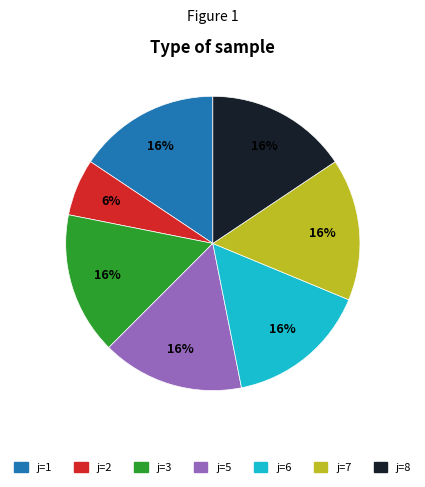

Does any single category account for the majority?

No